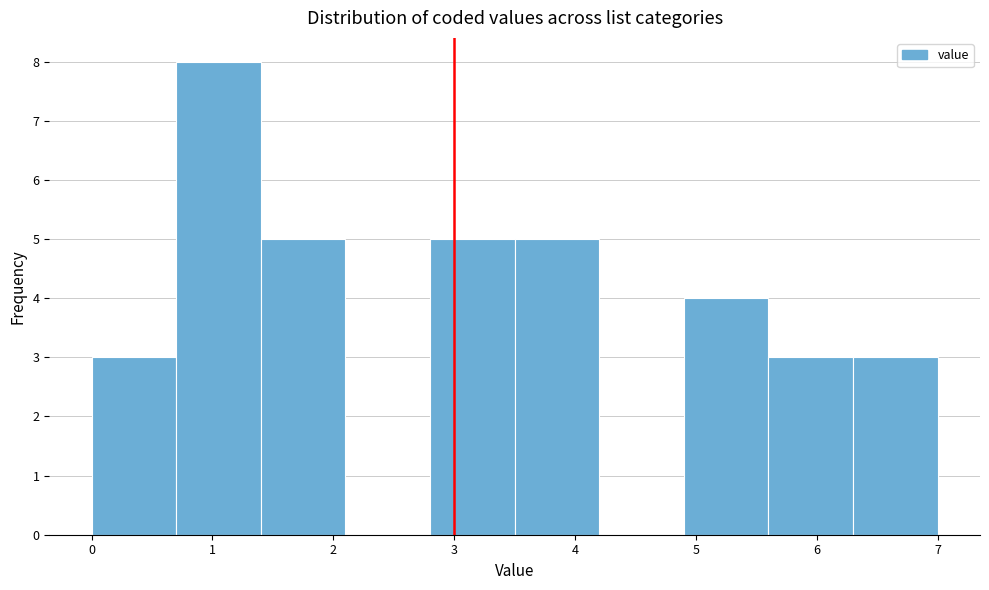

How tall is the bar that spans 1.4 to 2.1 on the x-axis? The values are not printed on the chart, so give them approximately, as read against the axis.

5